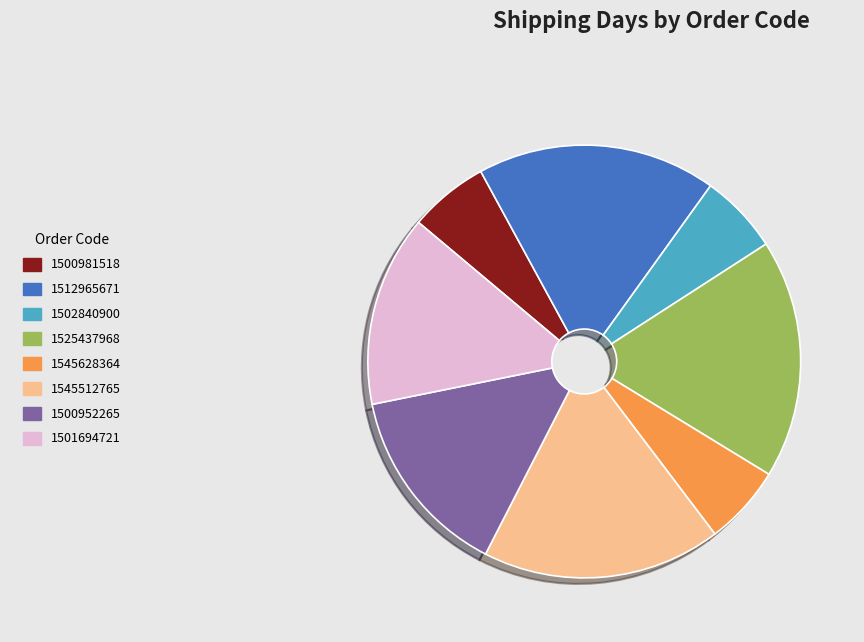

Is there a majority slice in this chart?

No